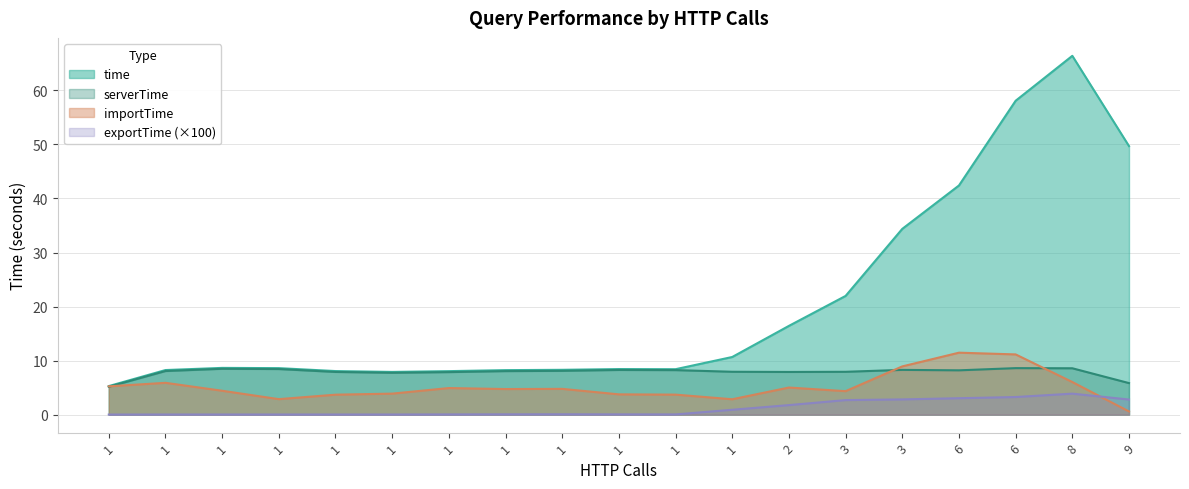

Is it true that serverTime equals 7.6 at 1?

True